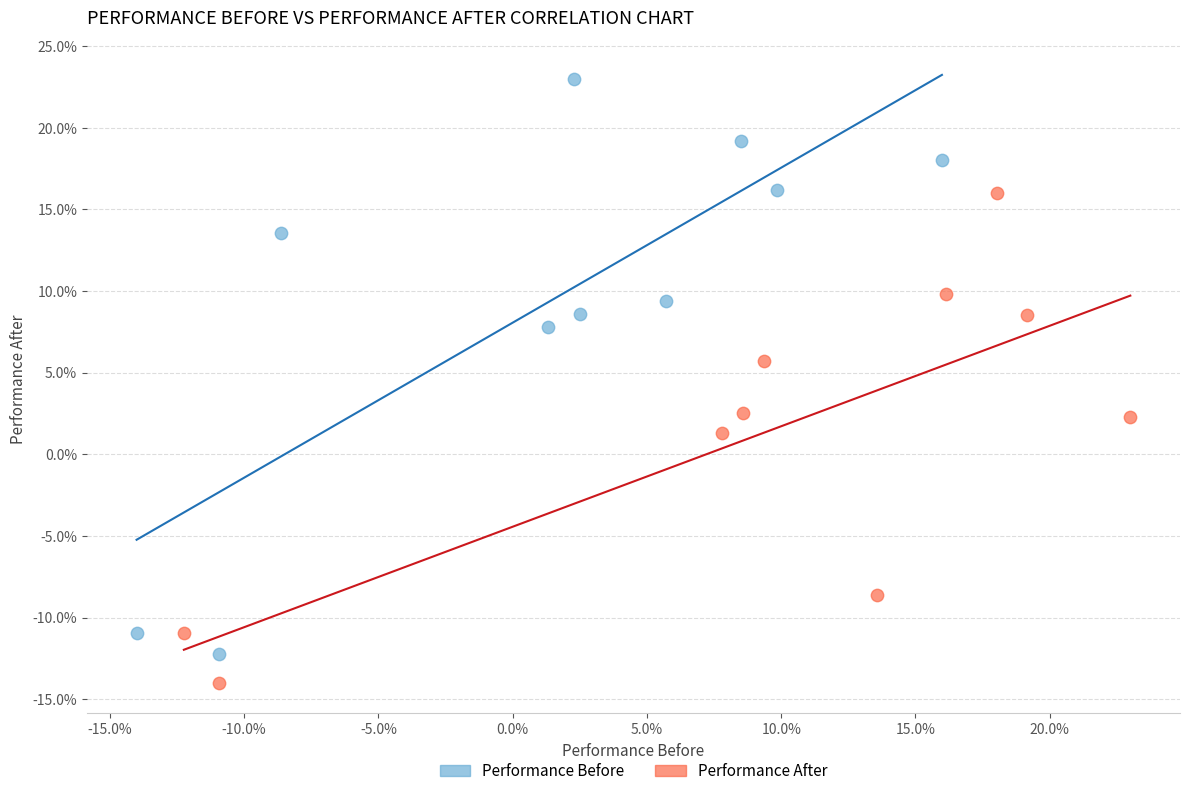

Which series has the widest spread of Y values?

Performance Before